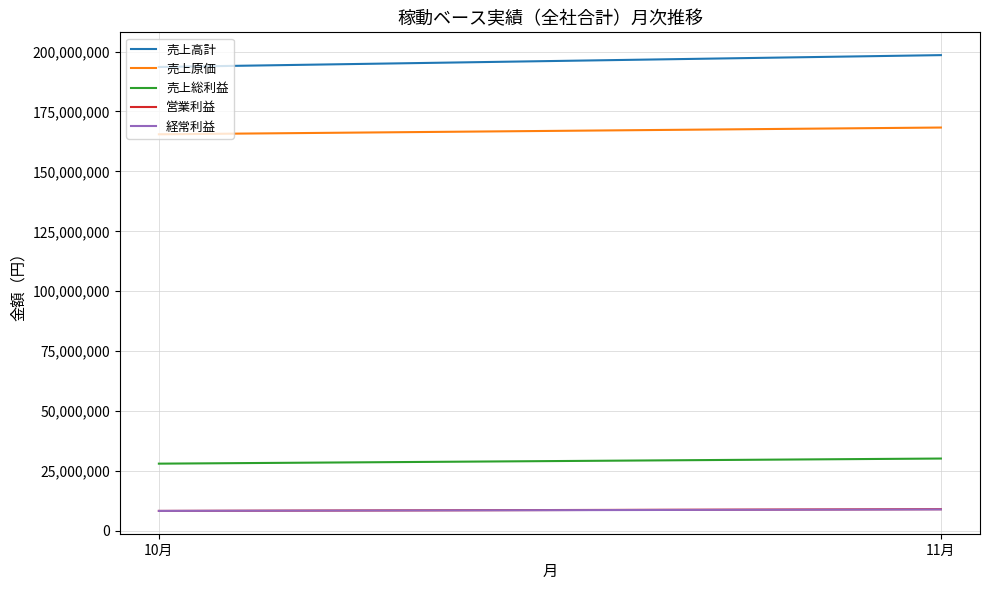

Does the chart display data point markers on the line(s)?

No